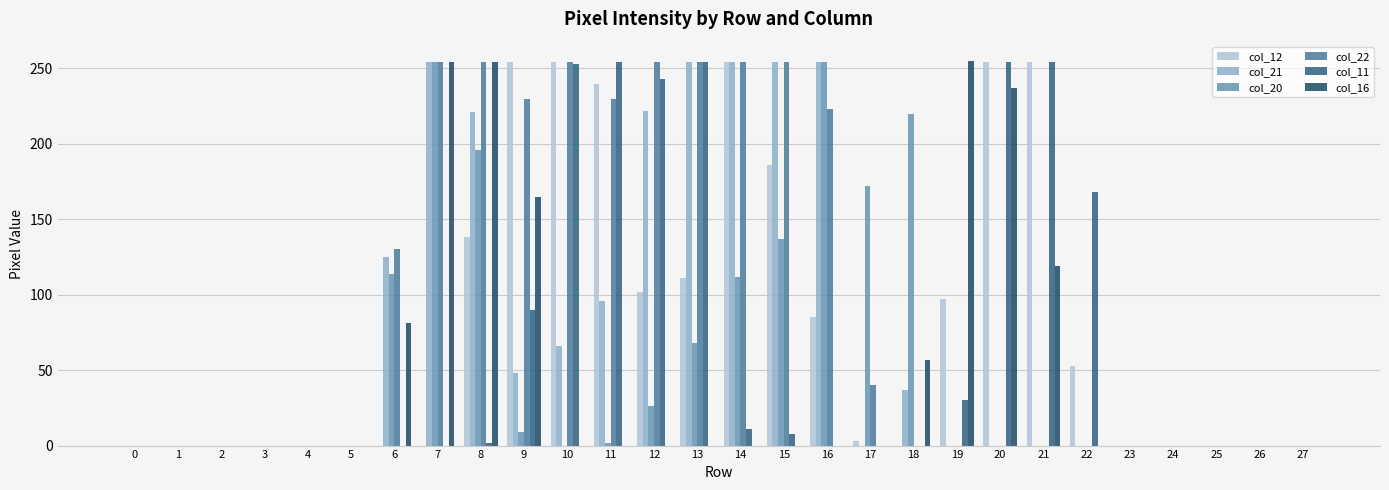

Is it true that col_11 equals 0 at 18?

True